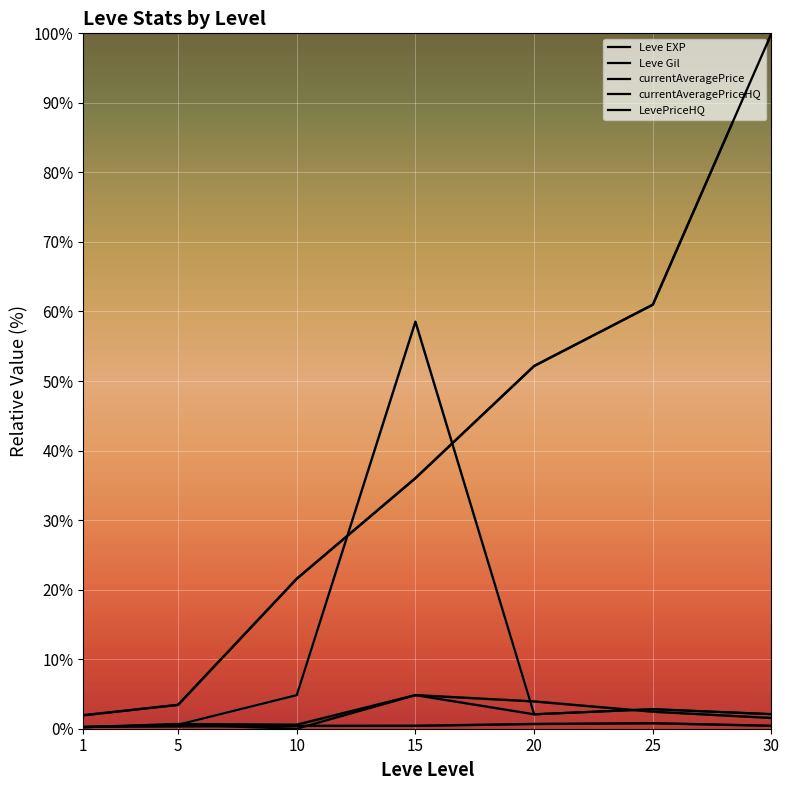

Which series changed the most between 20 and 30?

Leve EXP